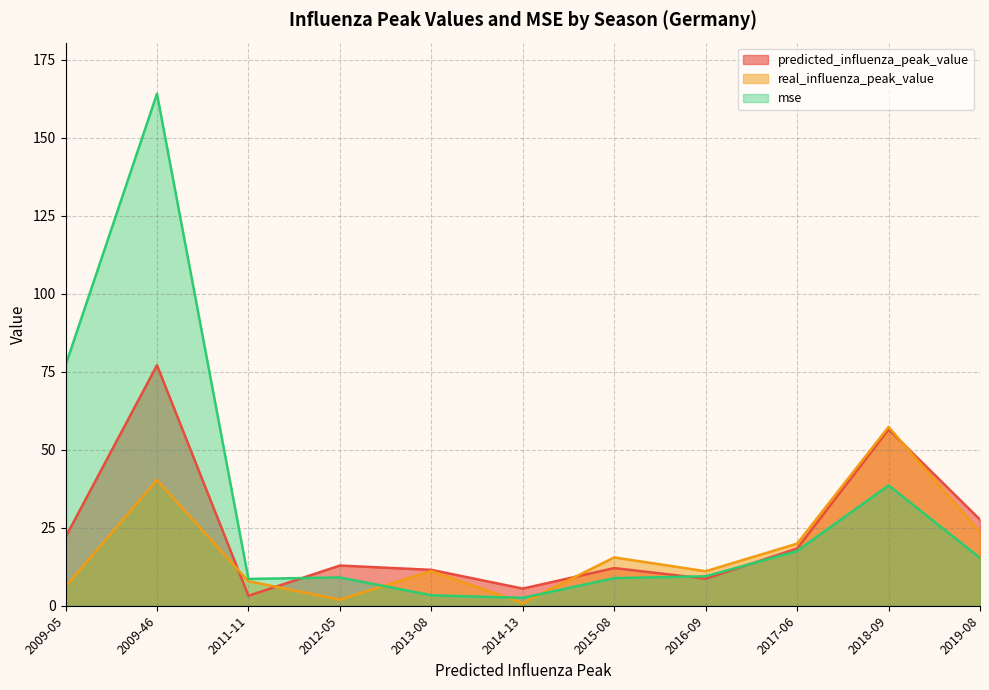

What is the spread (max minus min) of values at 2017-06?

2.4